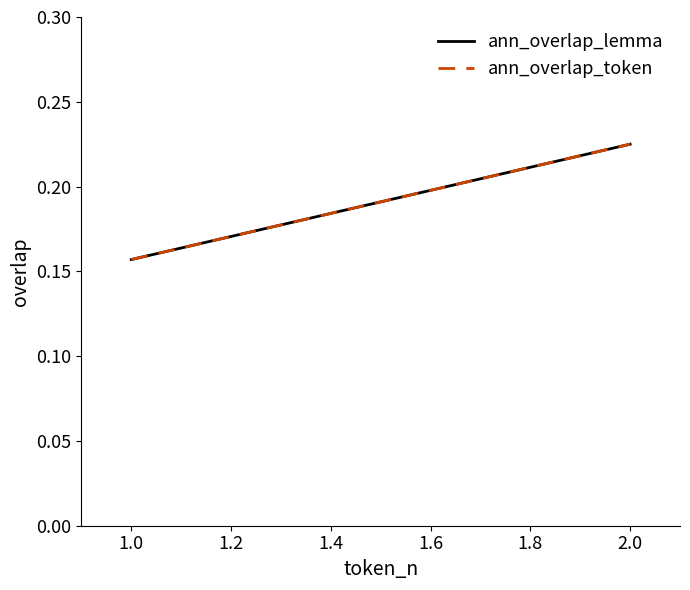

The ann_overlap_token series shows 0.2 at 2.0. True or false?

True